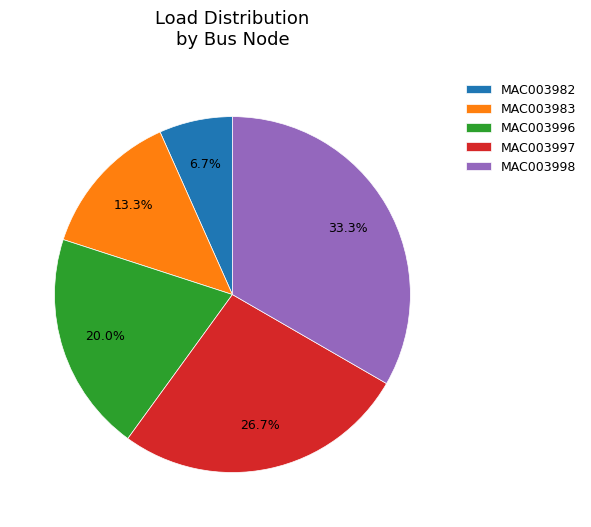

To the nearest percent, what portion does MAC003997 represent?

27%